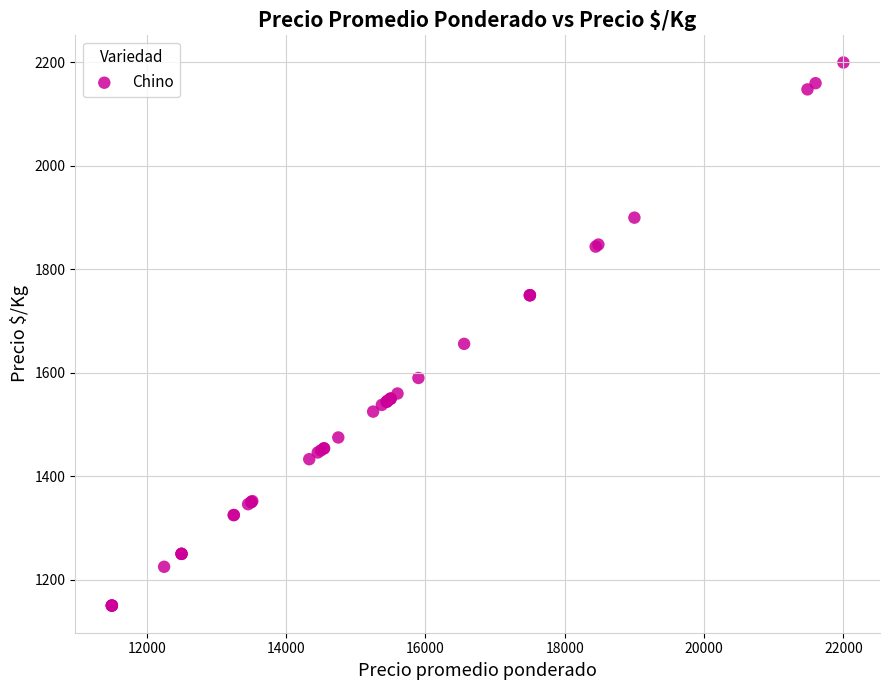

What Y value in the scatter plot is closest to 1675?

1656